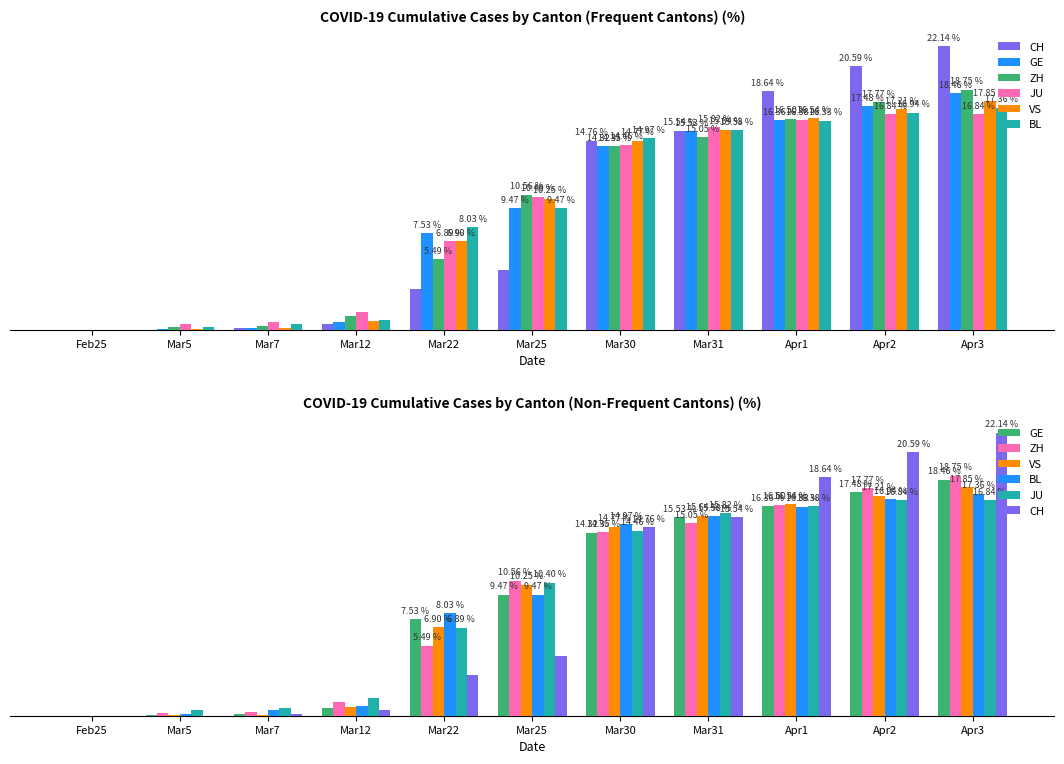

What position from the left is Apr1?

9